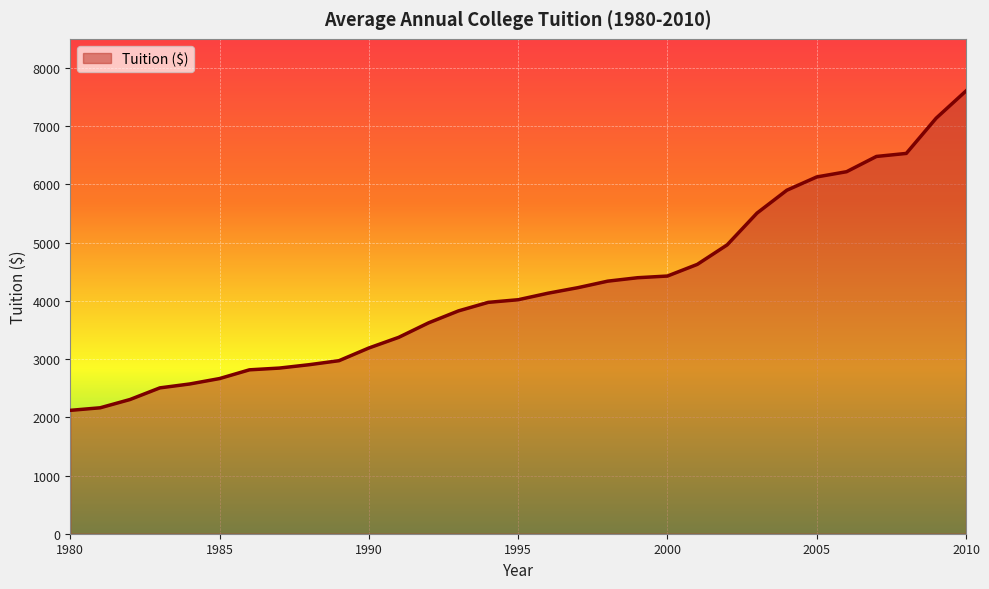

What is the maximum value shown in the chart?

7605